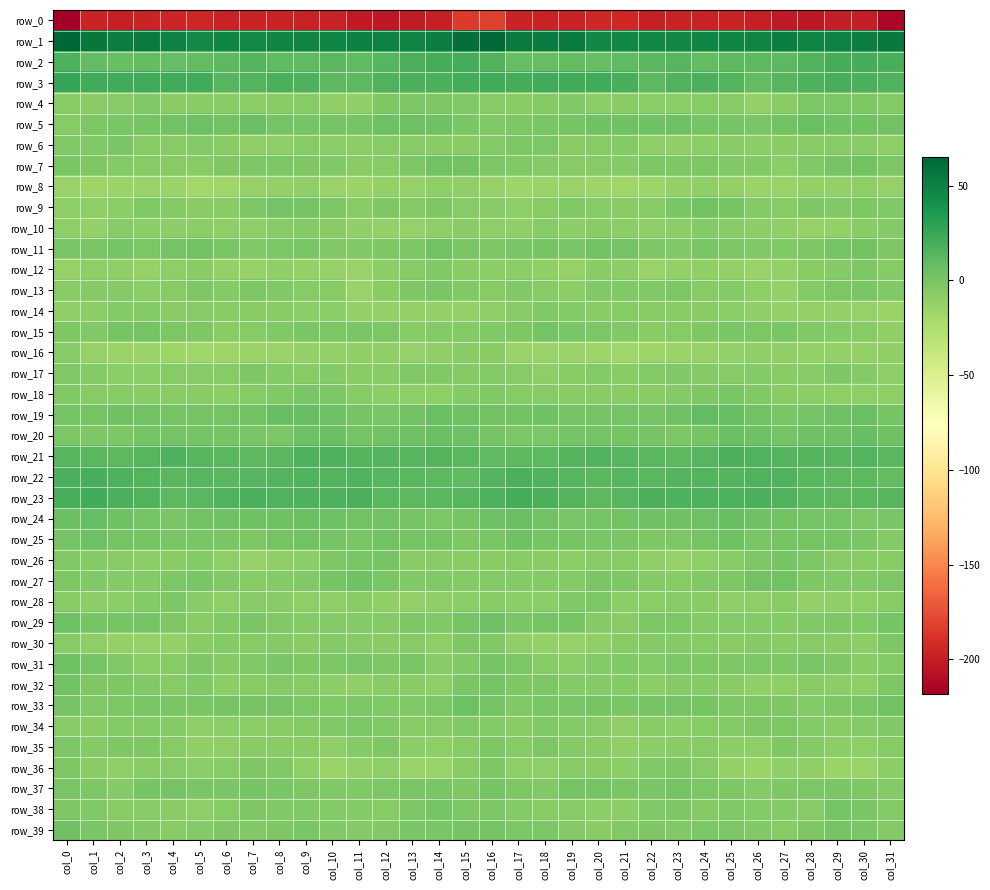

What is the maximum value for row_27?

3.7